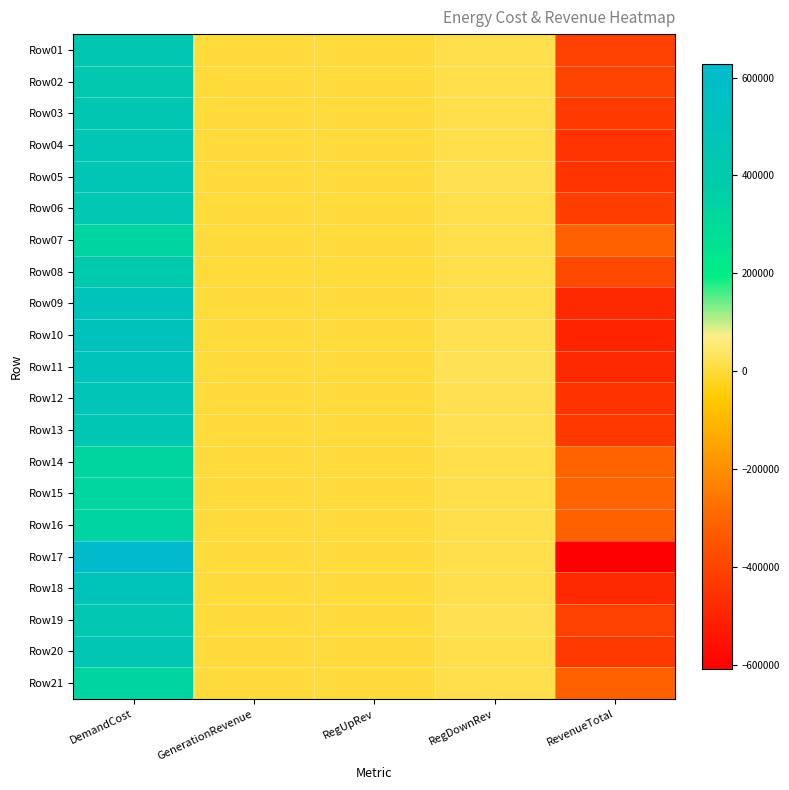

Which series has the largest total across all categories?

Row11